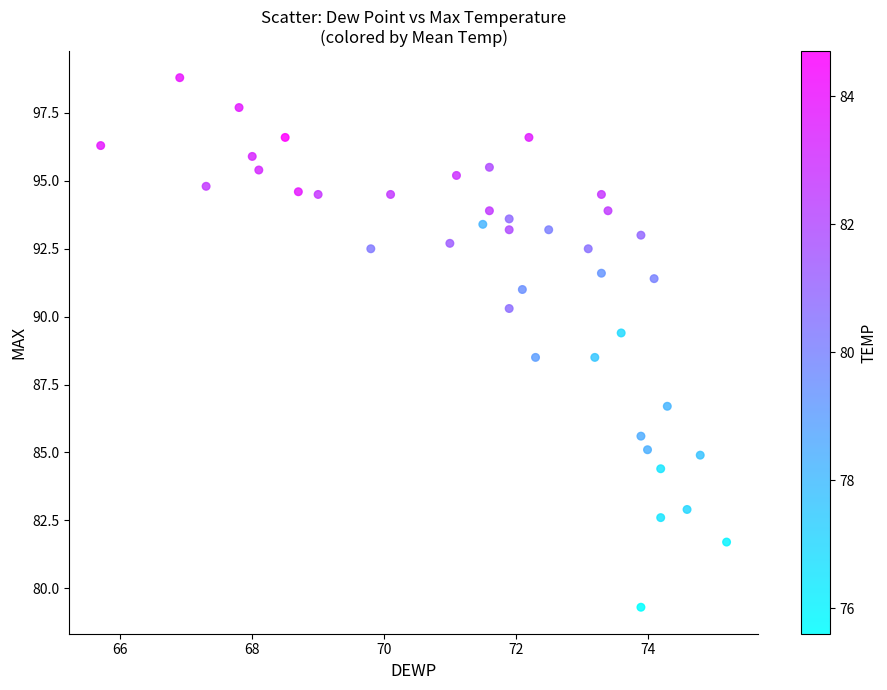

What is the range of Y values (max minus min)?

19.5